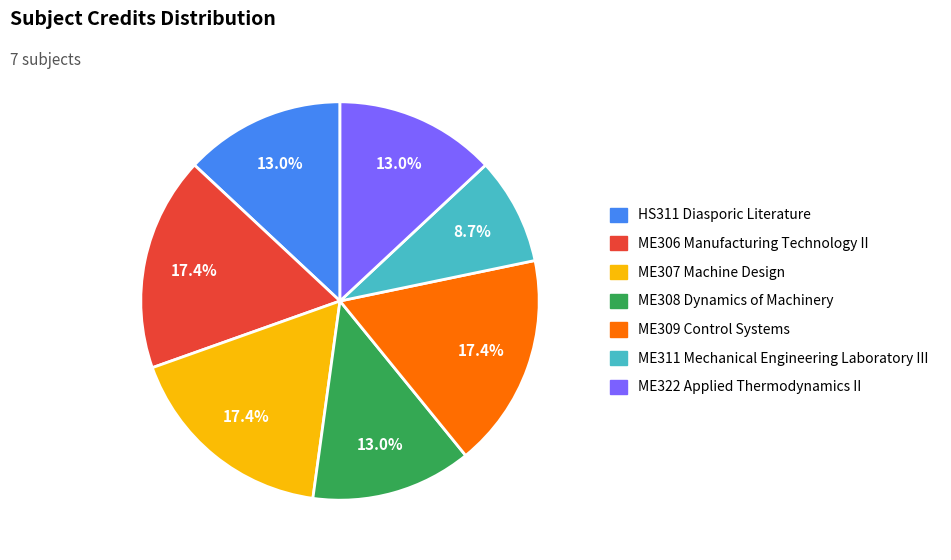

What is the total percentage of ME322 Applied Thermodynamics II and ME307 Machine Design?

30.4%